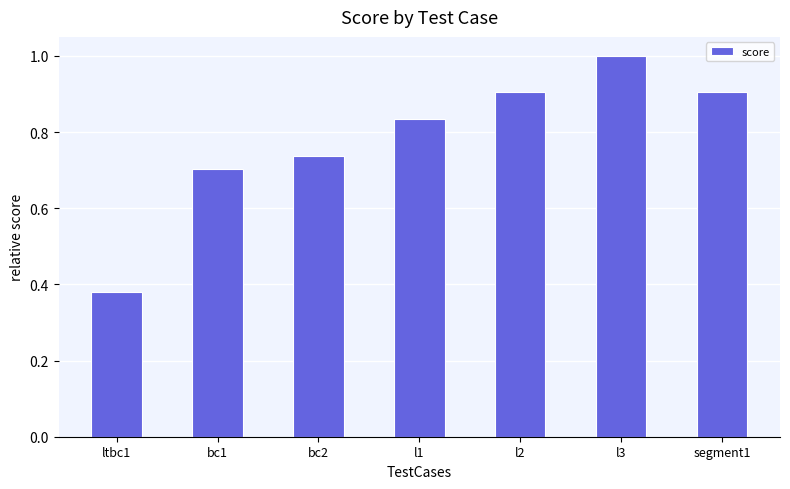

What is the label of the 7th bar from the left?

segment1